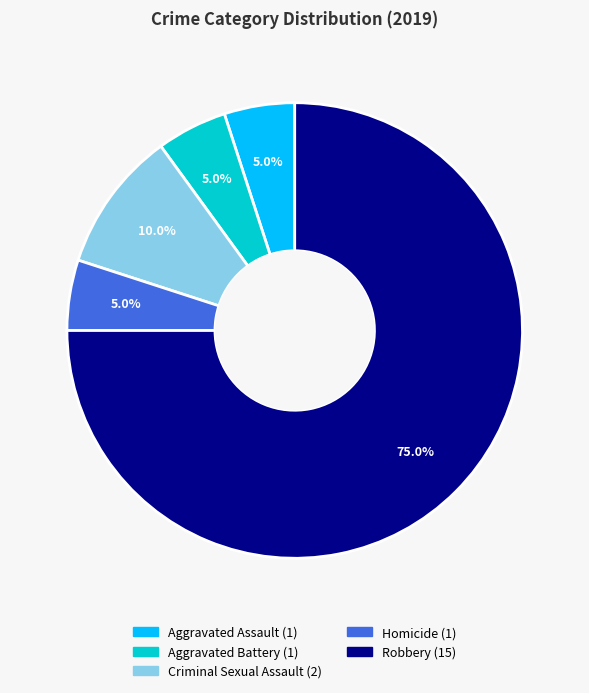

How many segments does this pie chart have?

5